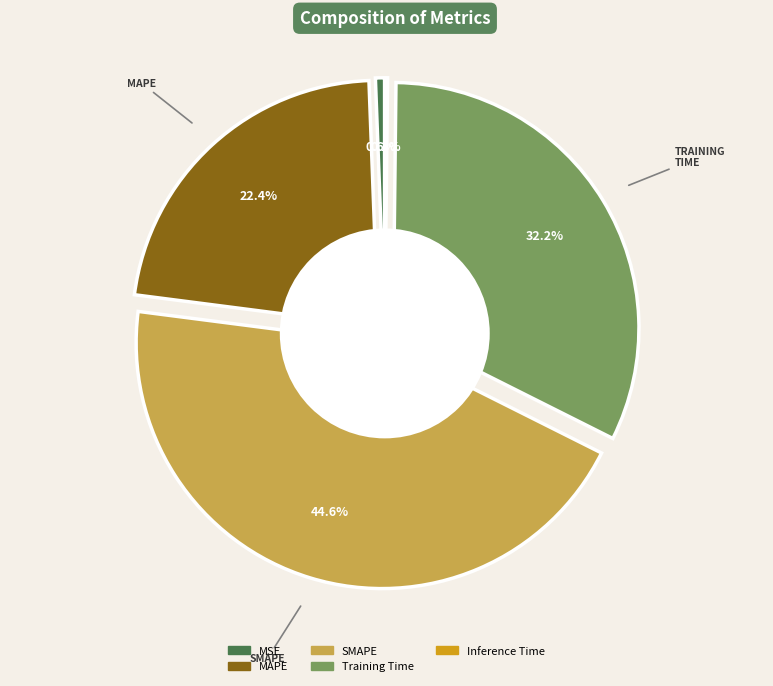

Does SMAPE represent more than half of the total?

No